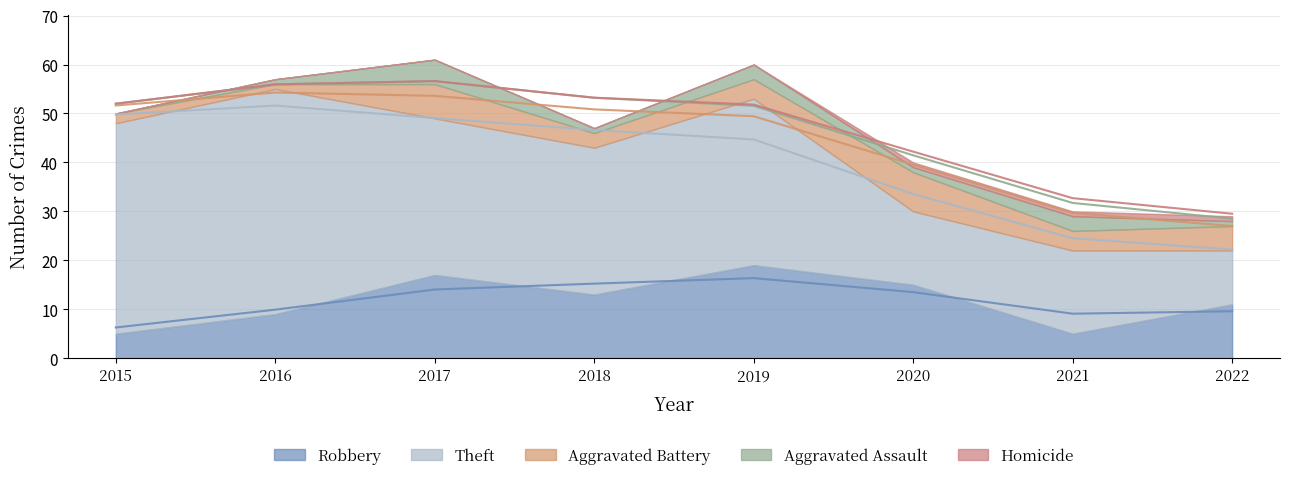

Which series changed the most between 2018 and 2022?

Theft